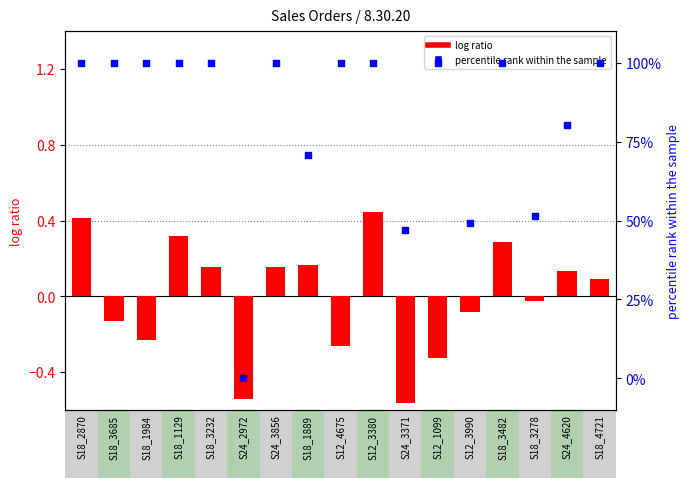

What is the total value across all series at S12_4675?

99.7